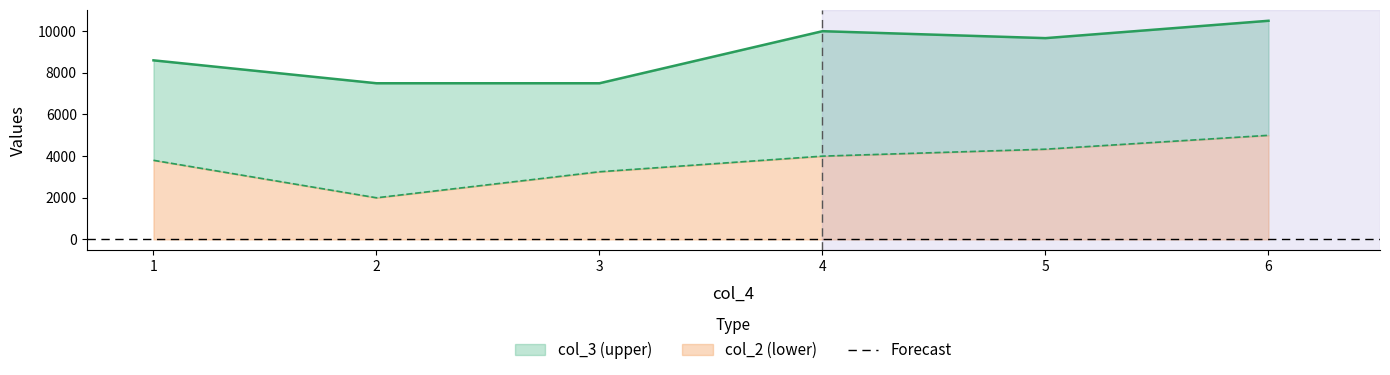

What are all the series names shown in the legend?

col_3, col_2